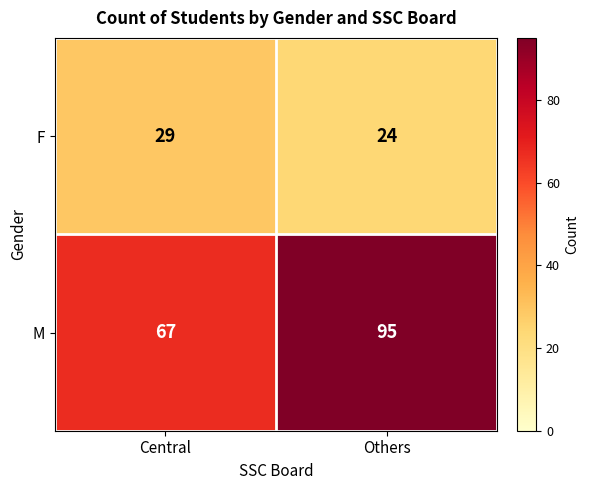

Where is M nearest to the value 81?

Central